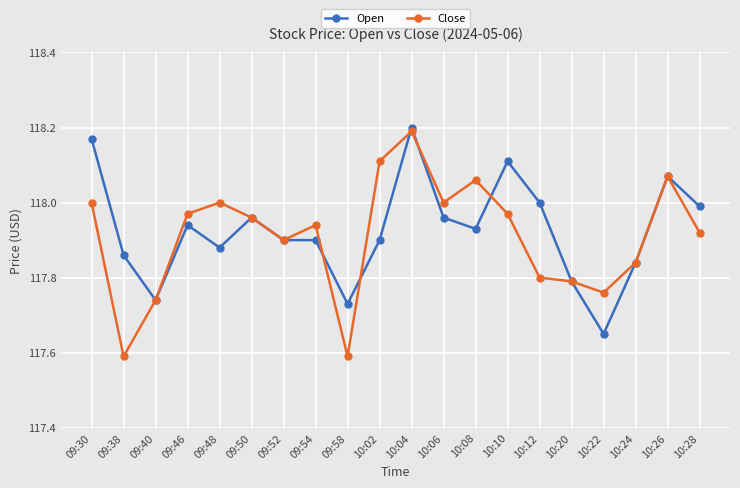

Is the value of Open at 10:04 greater than the value of Close at 10:02?

Yes